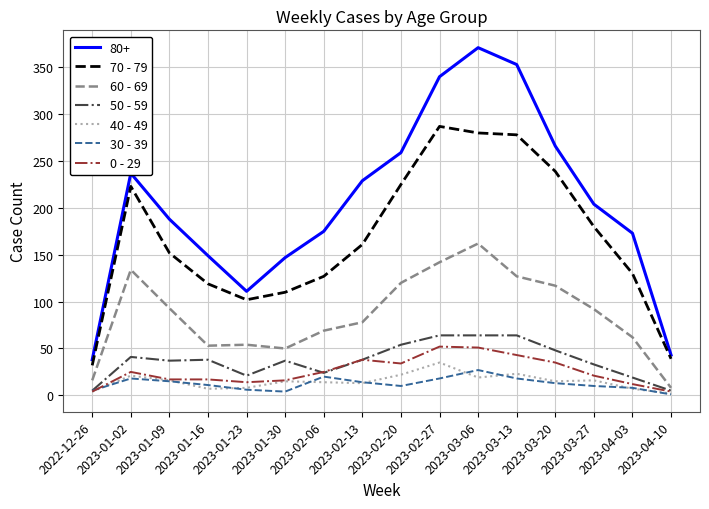

The value of 0 - 29 at 2023-01-02 is 25. True or false?

True